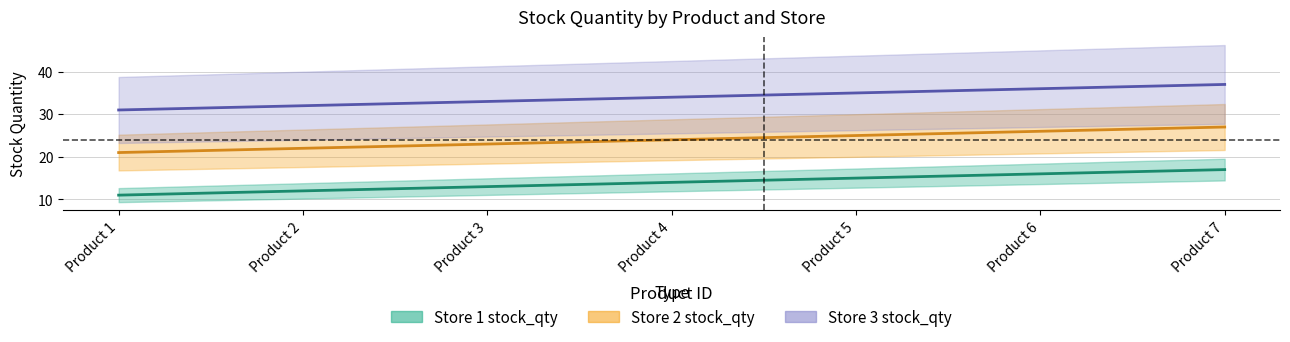

Between Product 3 and Product 7, which is larger?

Product 7